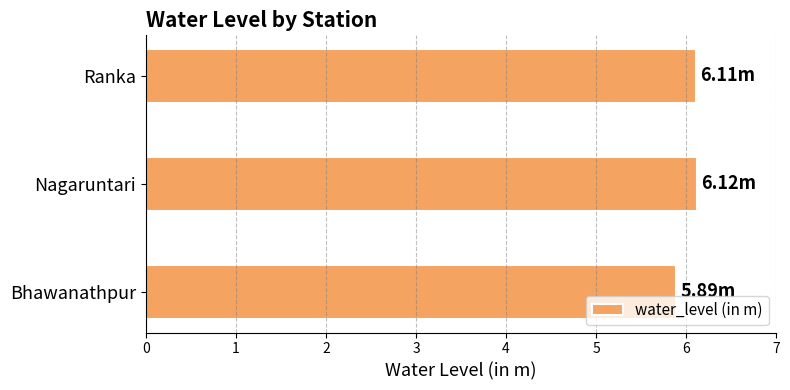

What is the greatest value displayed?

6.1